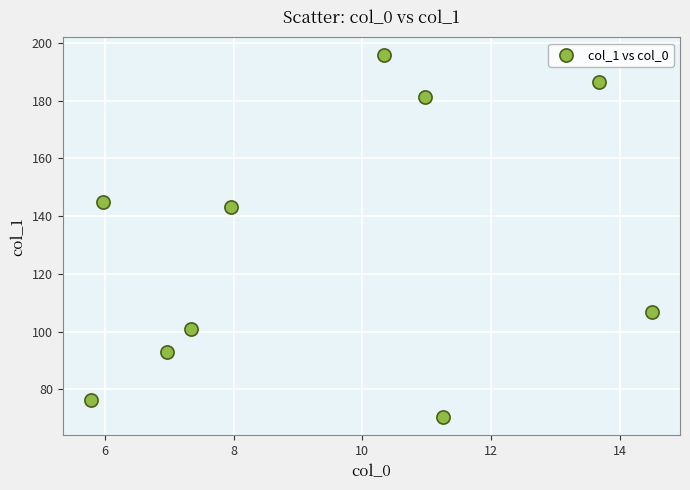

What Y value in the scatter plot is closest to 132?

143.2